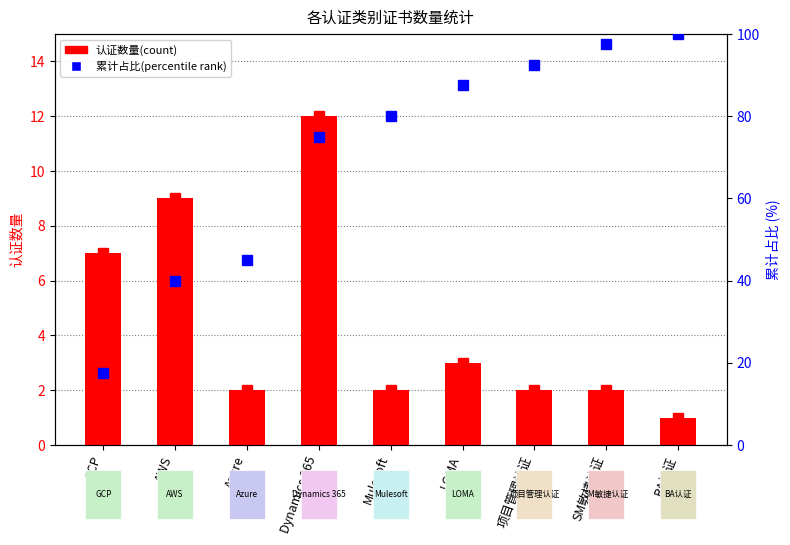

Which series has the widest spread of values?

占比(%)